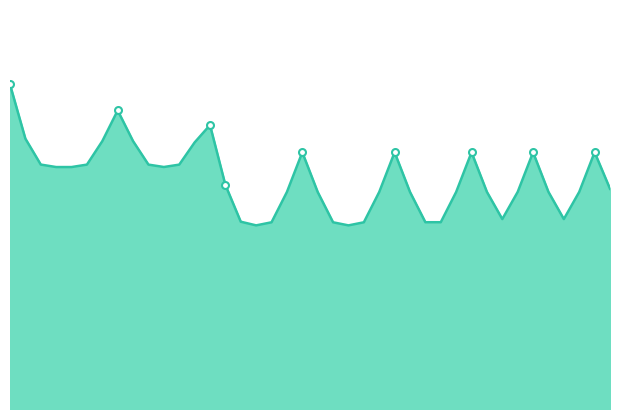

What is the value of the 26th point from the left?

2.1